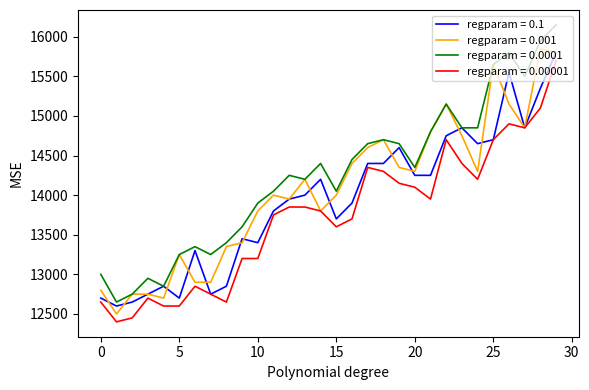

What are all the series names shown in the legend?

regparam = 0.1, regparam = 0.001, regparam = 0.0001, regparam = 0.00001